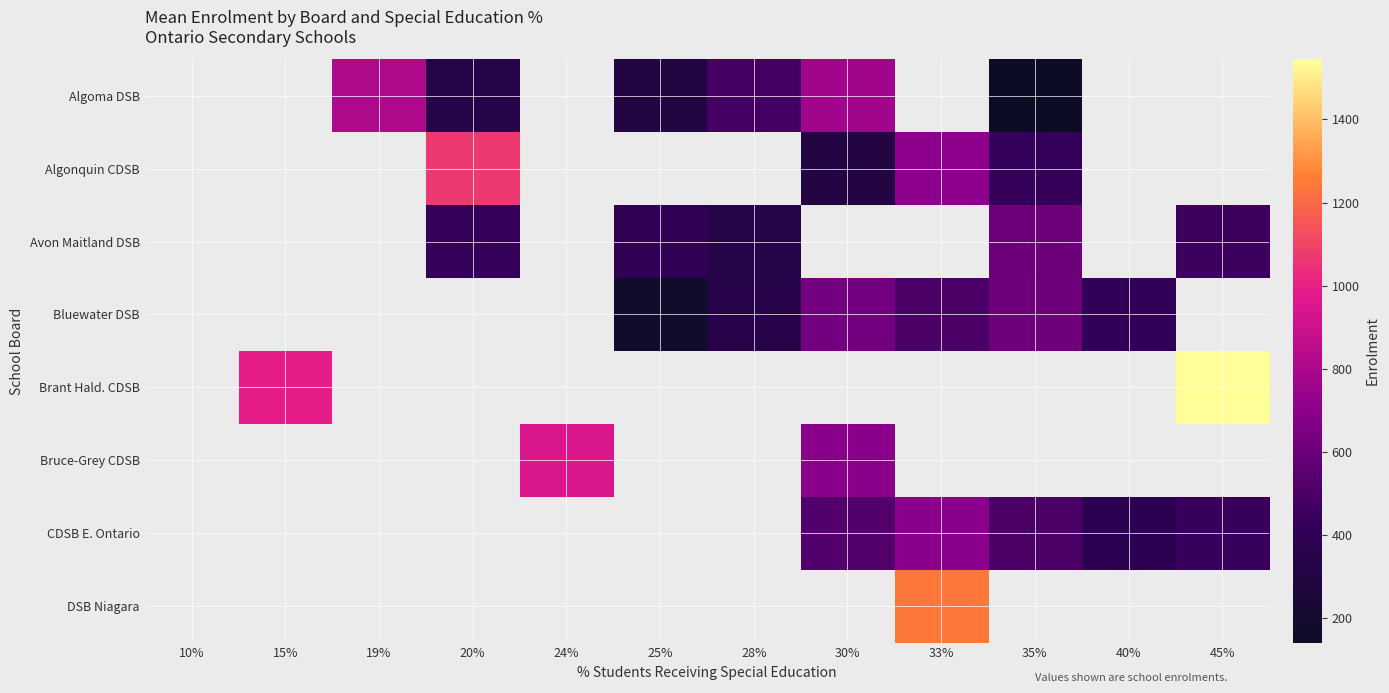

What is the greatest value displayed?

1545.0